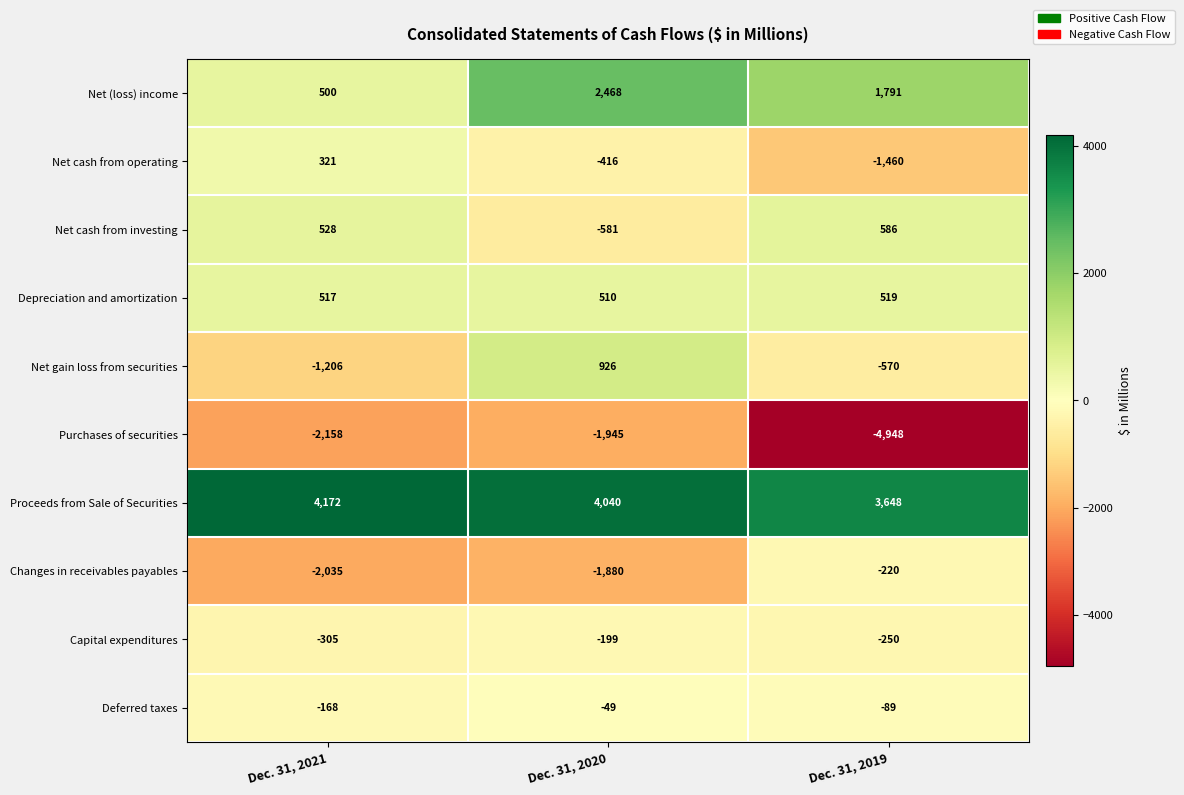

Which category has the highest value across all series?

Dec. 31, 2021